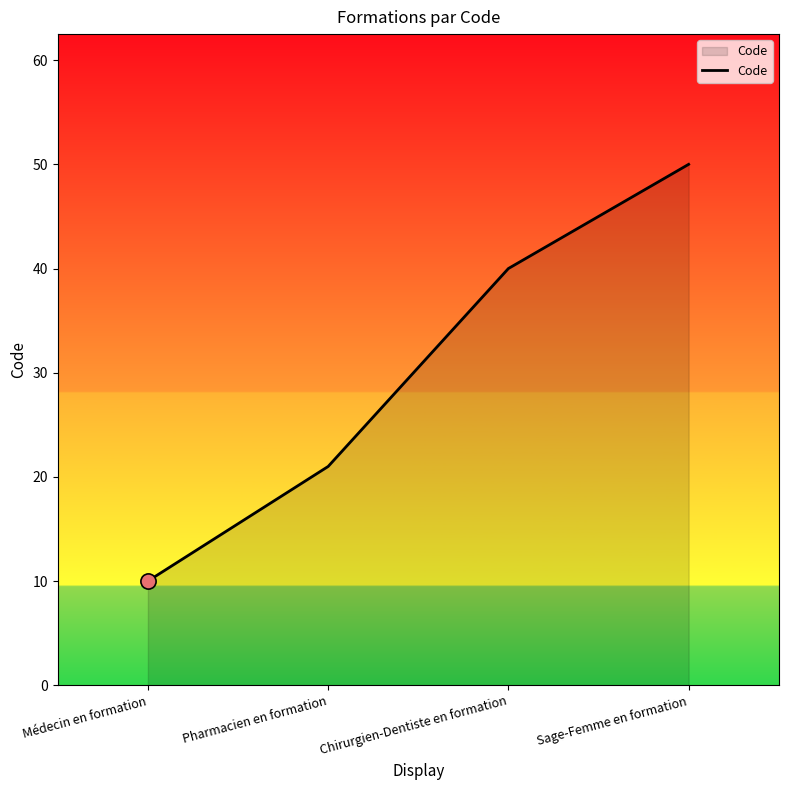

What is the change in value from Médecin en formation to Pharmacien en formation?

+11